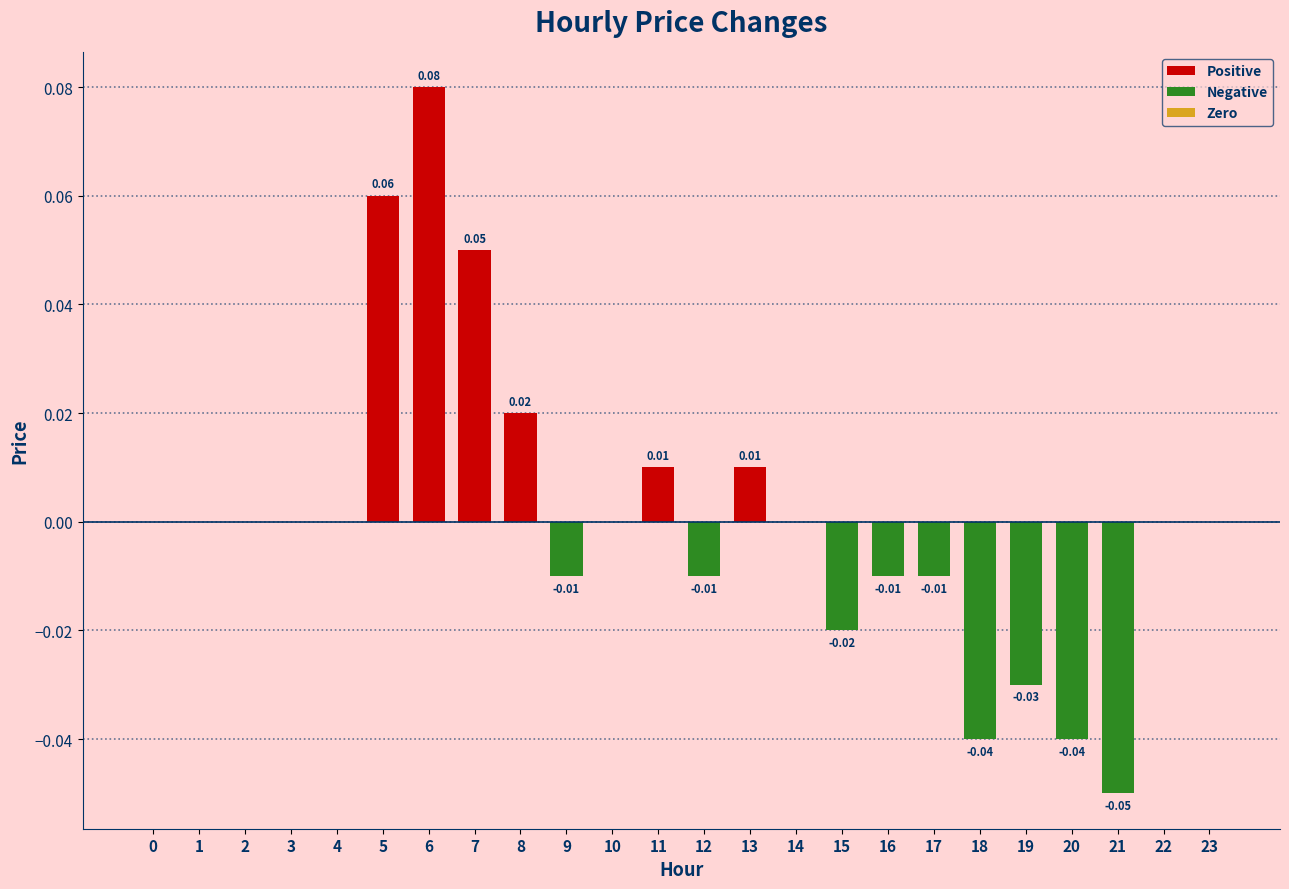

Which has a higher value, 4 or 19?

4